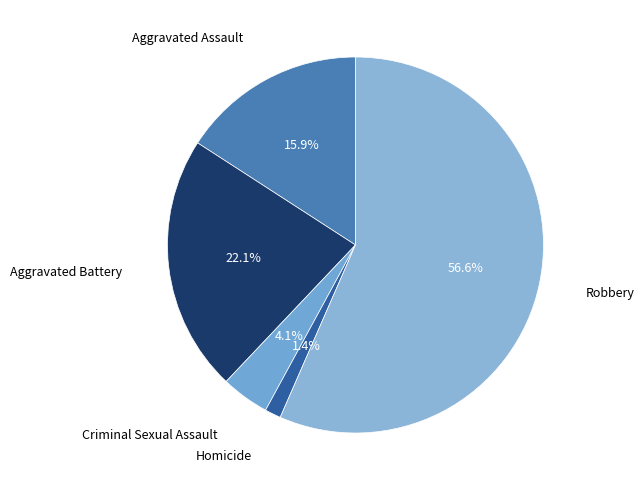

To the nearest percent, what is the difference between the Criminal Sexual Assault and Aggravated Assault slice percentages?

12%